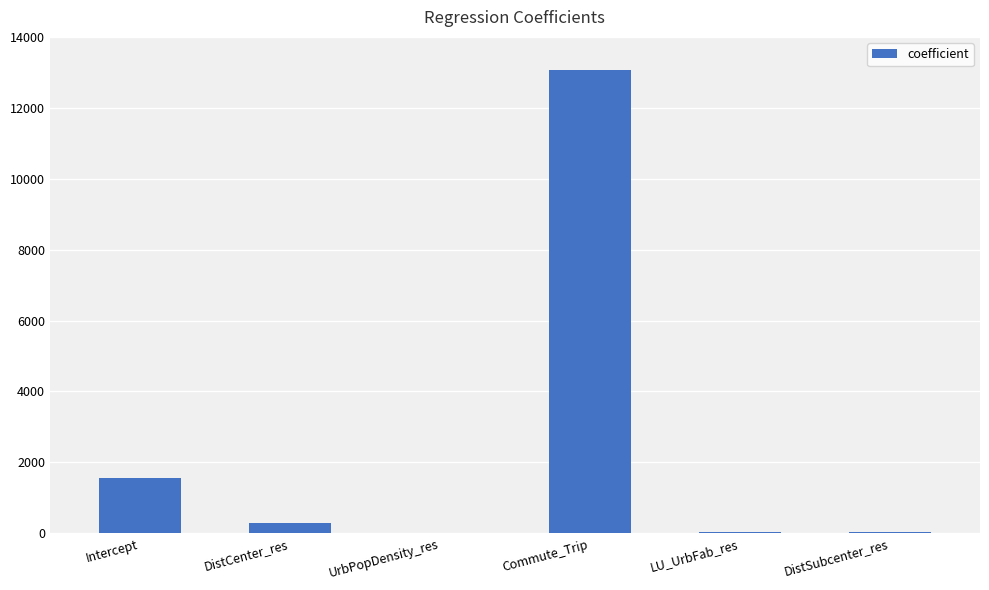

Are the bars grouped side by side (vs. stacked)?

No